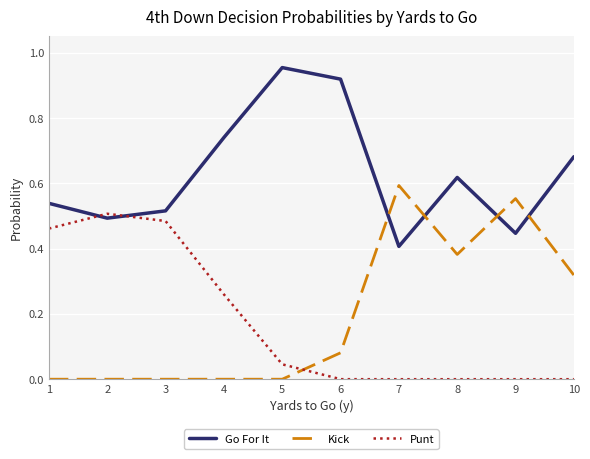

Rank the series by their maximum value, from lowest to highest.

Punt, Kick, Go For It